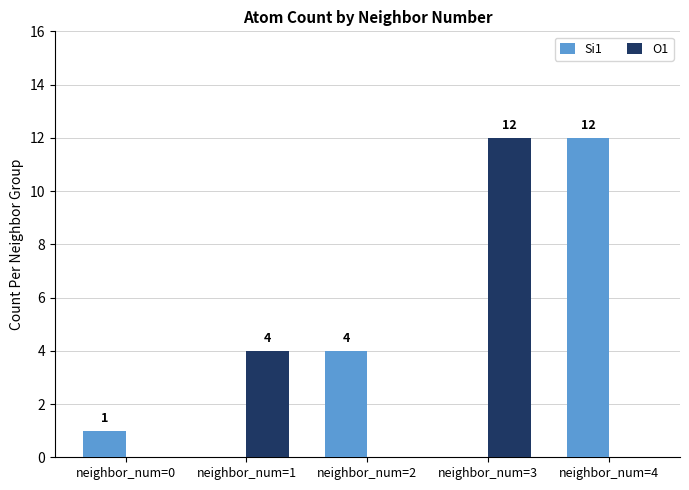

At which label does O1 reach its peak?

neighbor_num=3